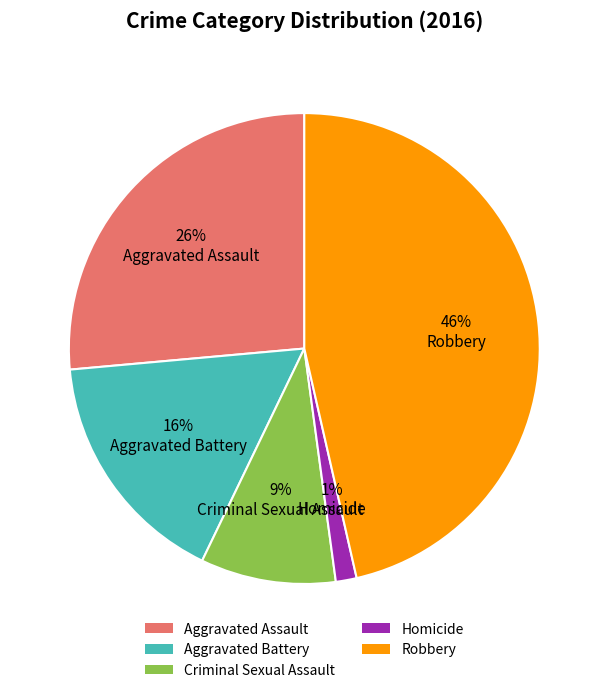

Combined, do Criminal Sexual Assault and Aggravated Assault account for over 50%?

No